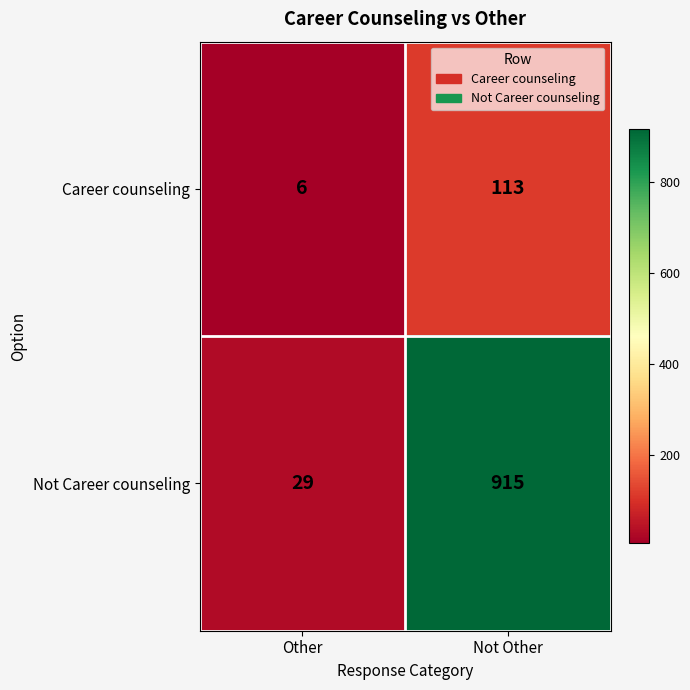

What is the sum of all Career counseling values?

119